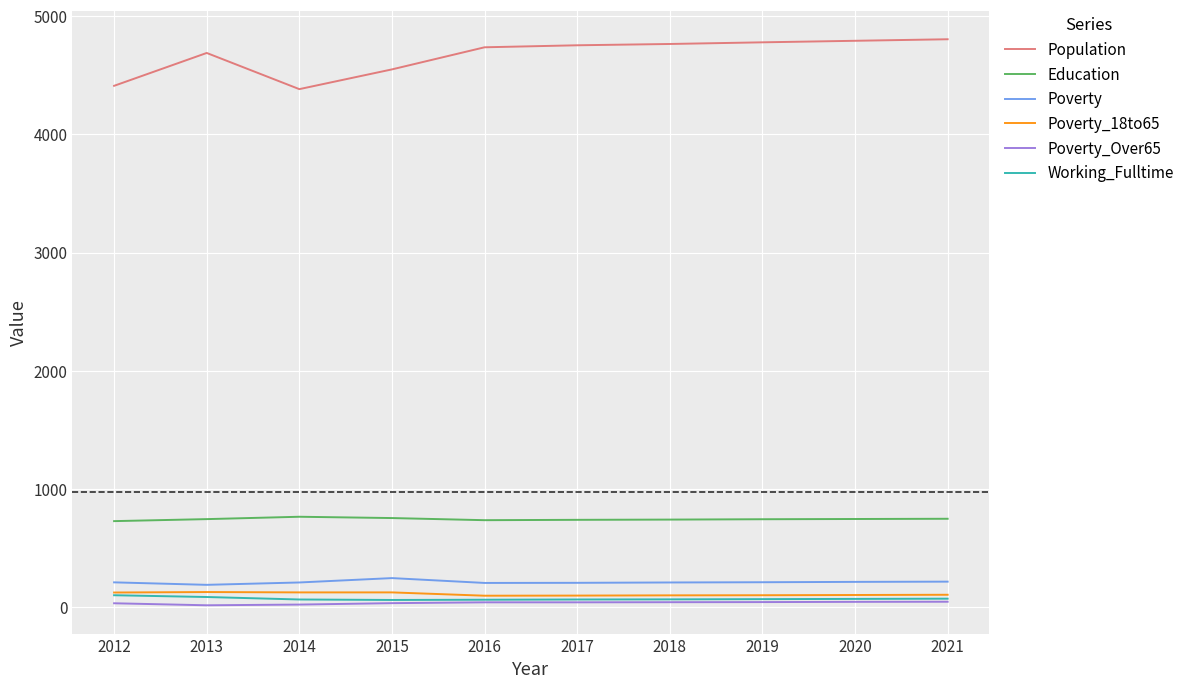

What is the average value of the Poverty_Over65 series?

36